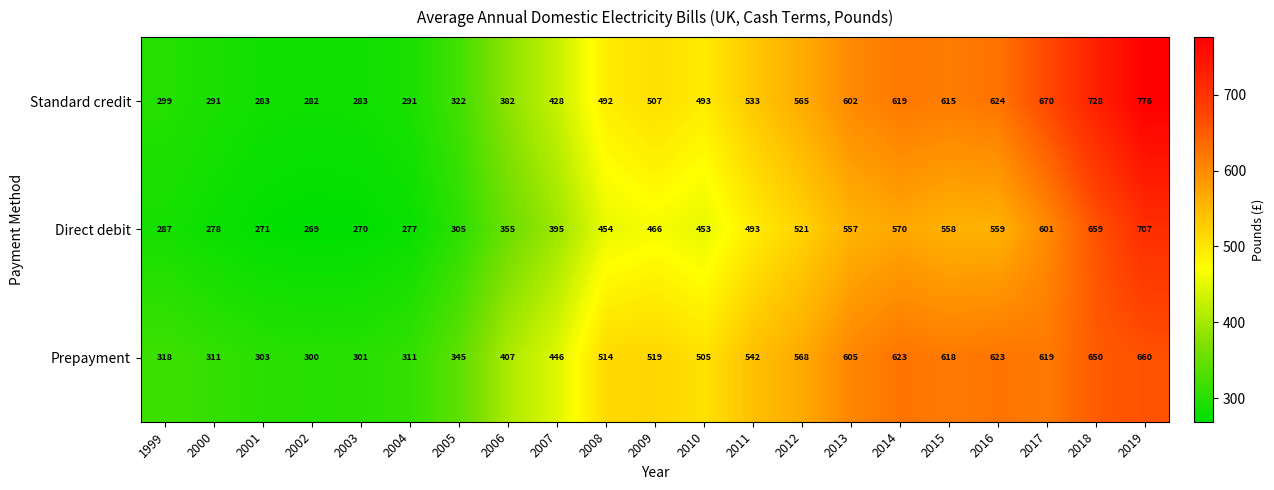

The Direct debit series shows 110 at 2004. True or false?

False